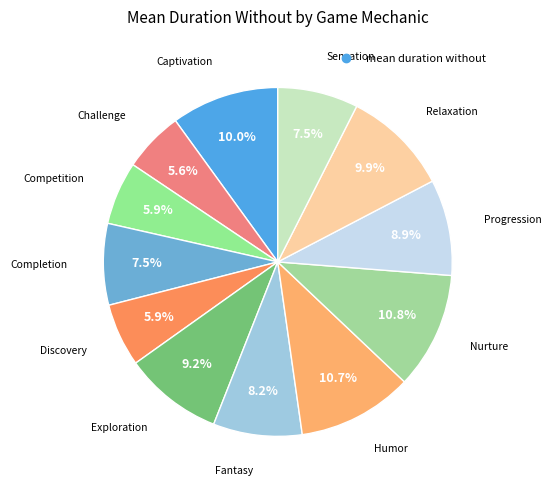

How many segments does this pie chart have?

12